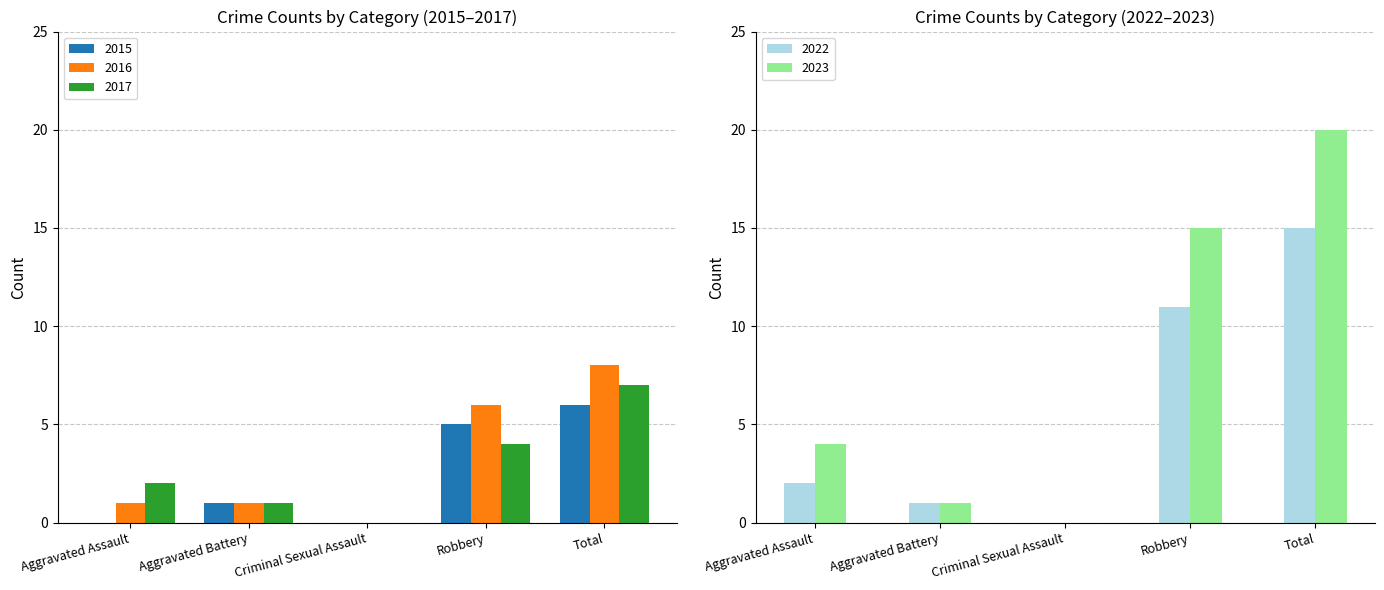

Count the 2016 values in the range 1 to 6.

3